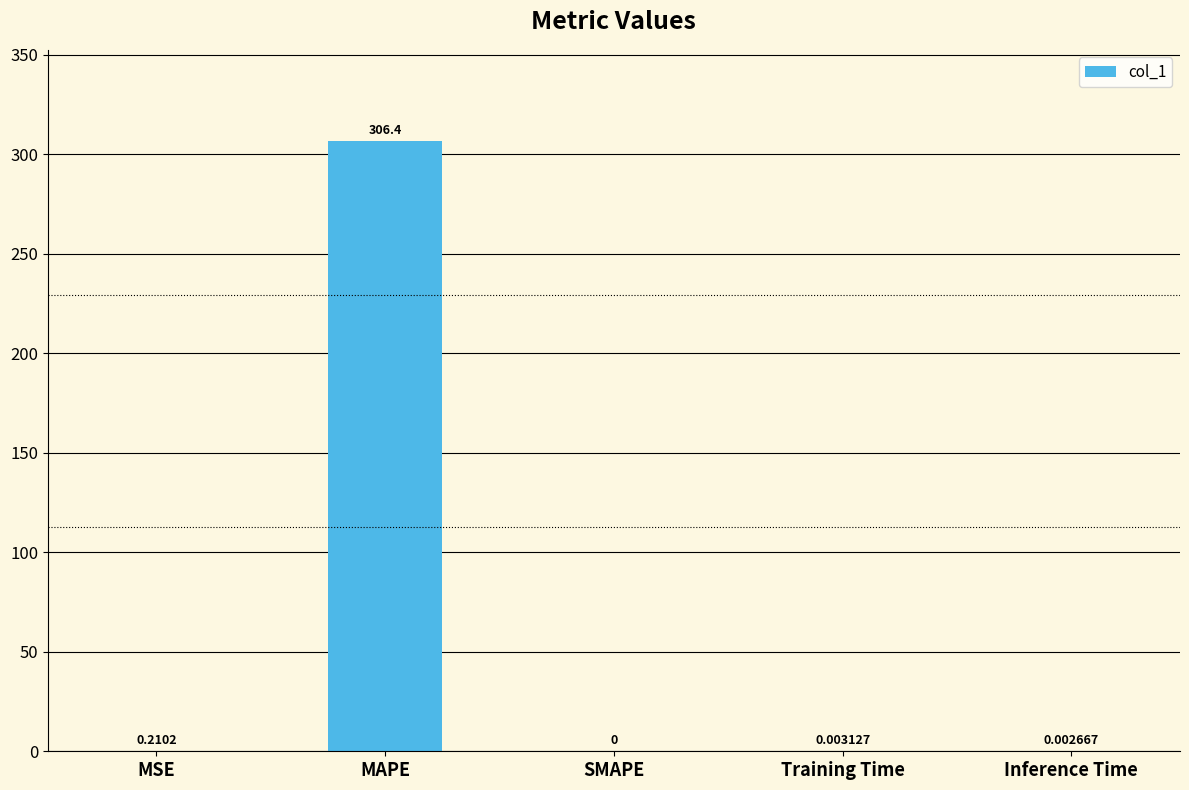

At which category does the chart reach its peak across all series?

MAPE